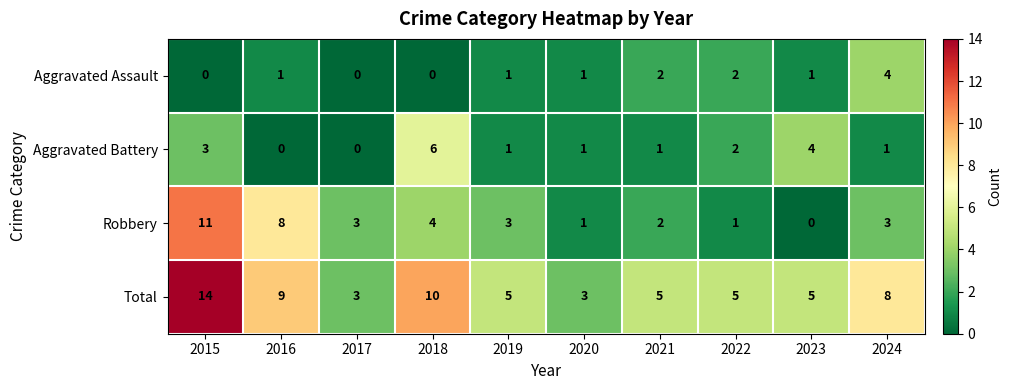

Which series has the largest total across all categories?

Total